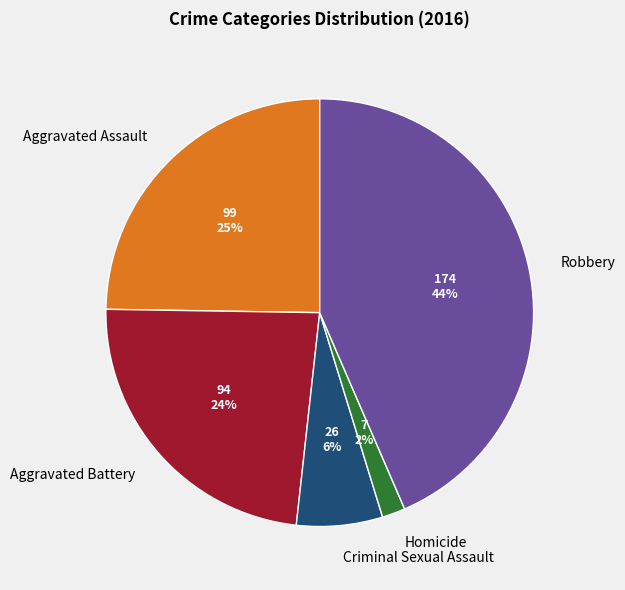

Does any single category account for the majority?

No